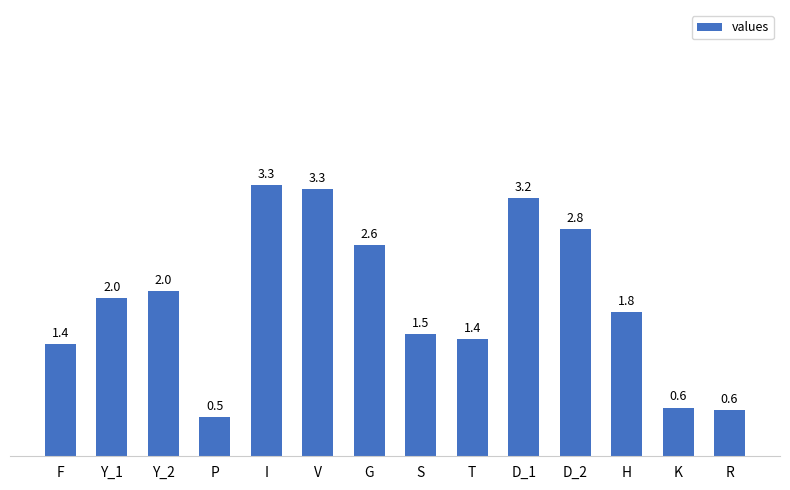

Reading right to left, list all the values displayed in this chart.

0.6	0.6	1.8	2.8	3.2	1.4	1.5	2.6	3.3	3.3	0.5	2.0	2.0	1.4